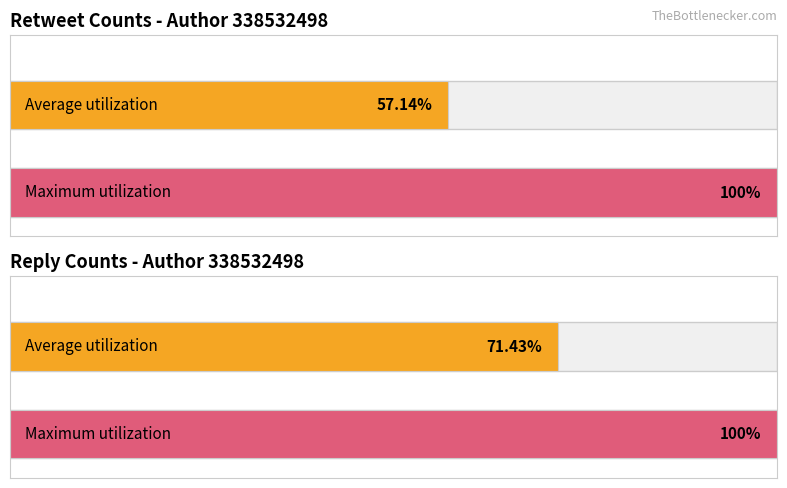

Does the chart contain any negative values?

No